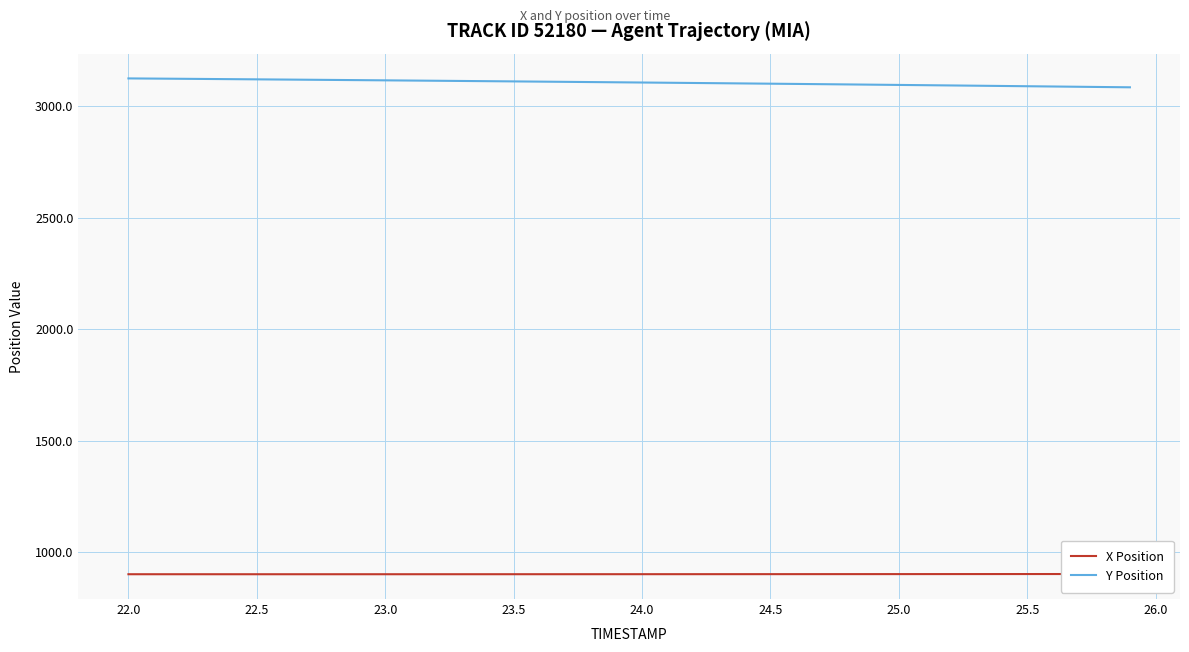

Rank the series by their average value, from highest to lowest.

Y Position, X Position